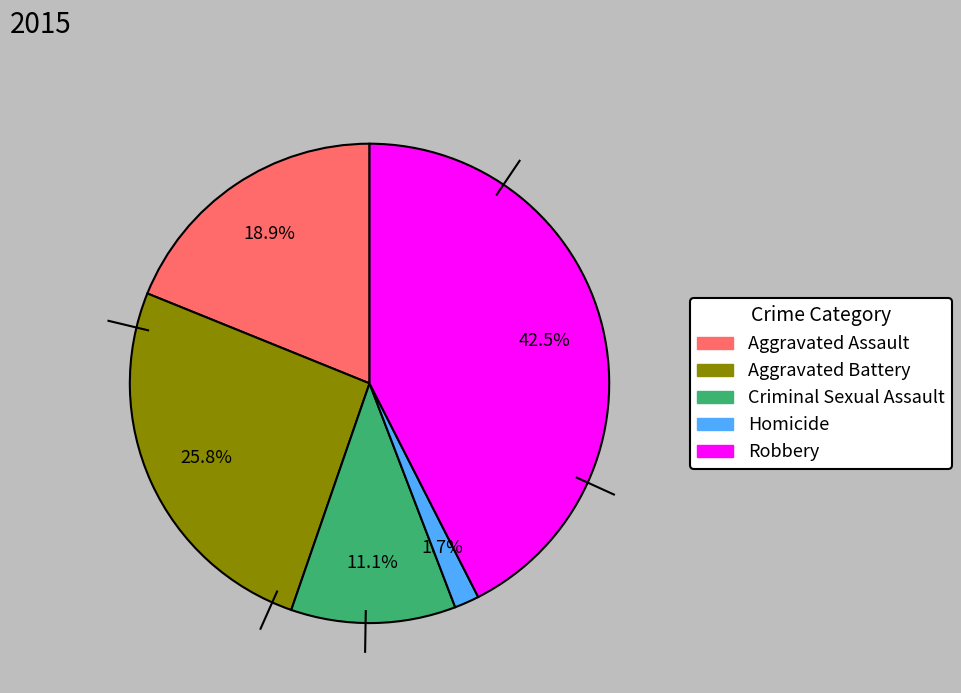

How many slices are in this pie chart?

5